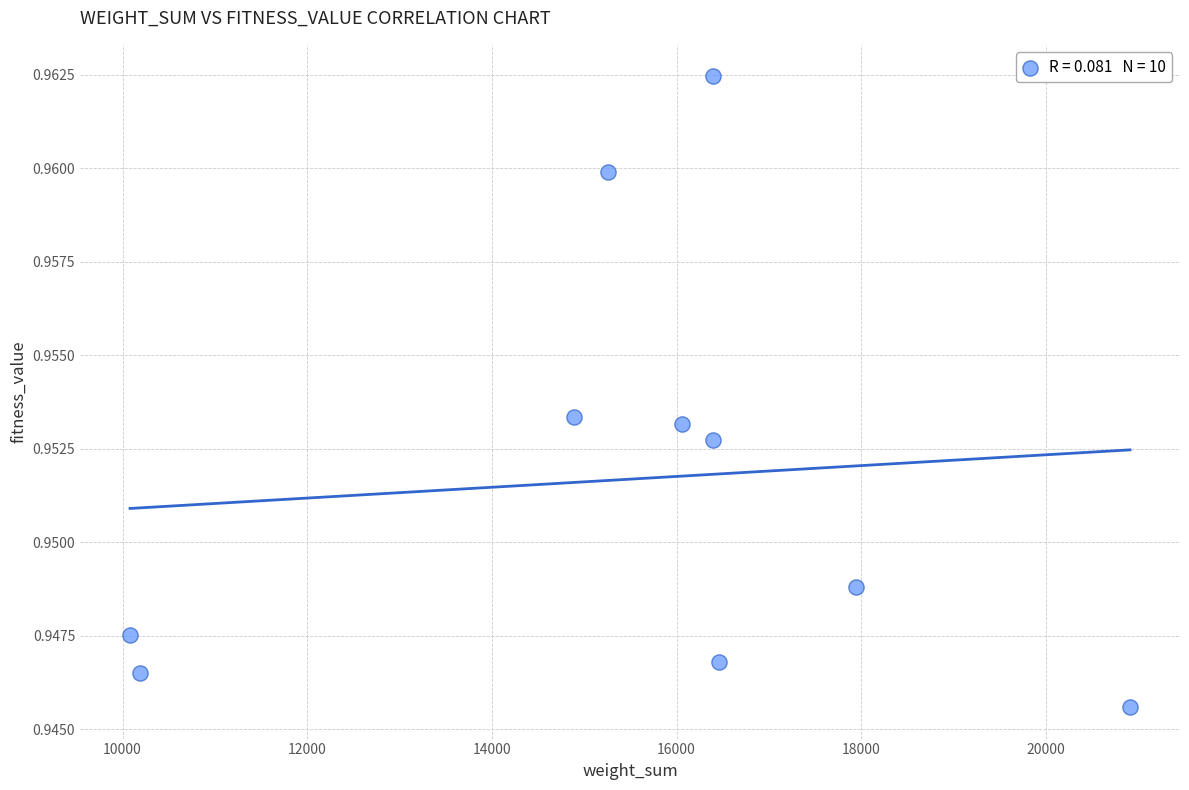

What is the average X value?

15458.0